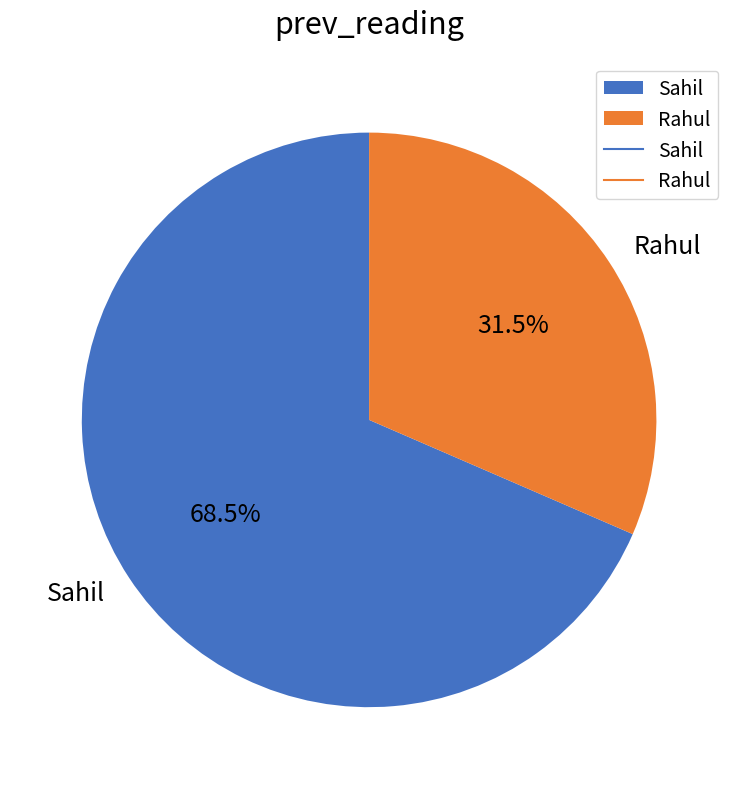

Which slice is the smallest?

Rahul